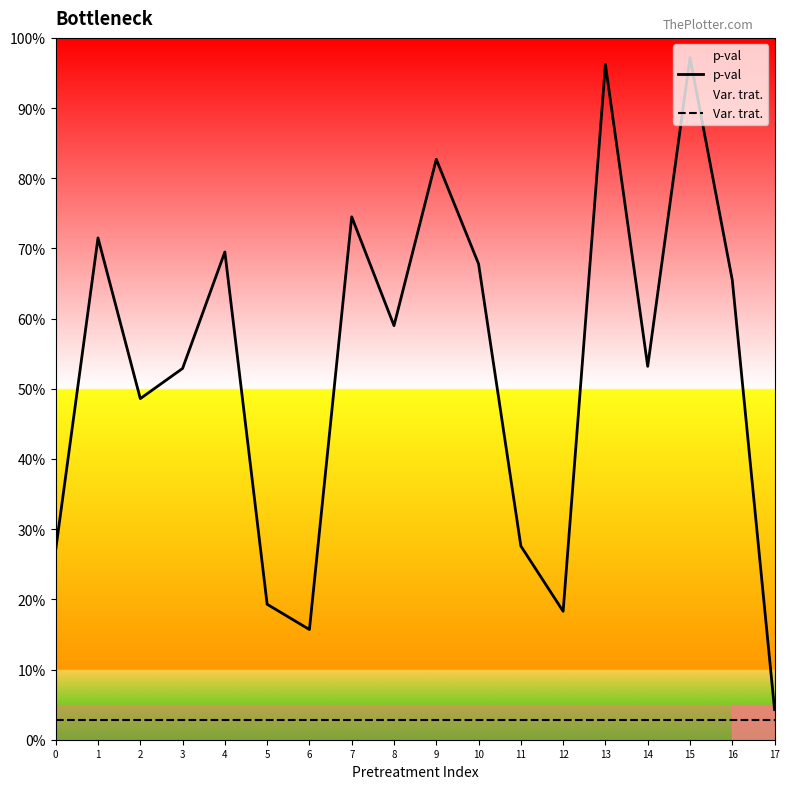

True or false: p-val and Var. trat. intersect in this chart.

False